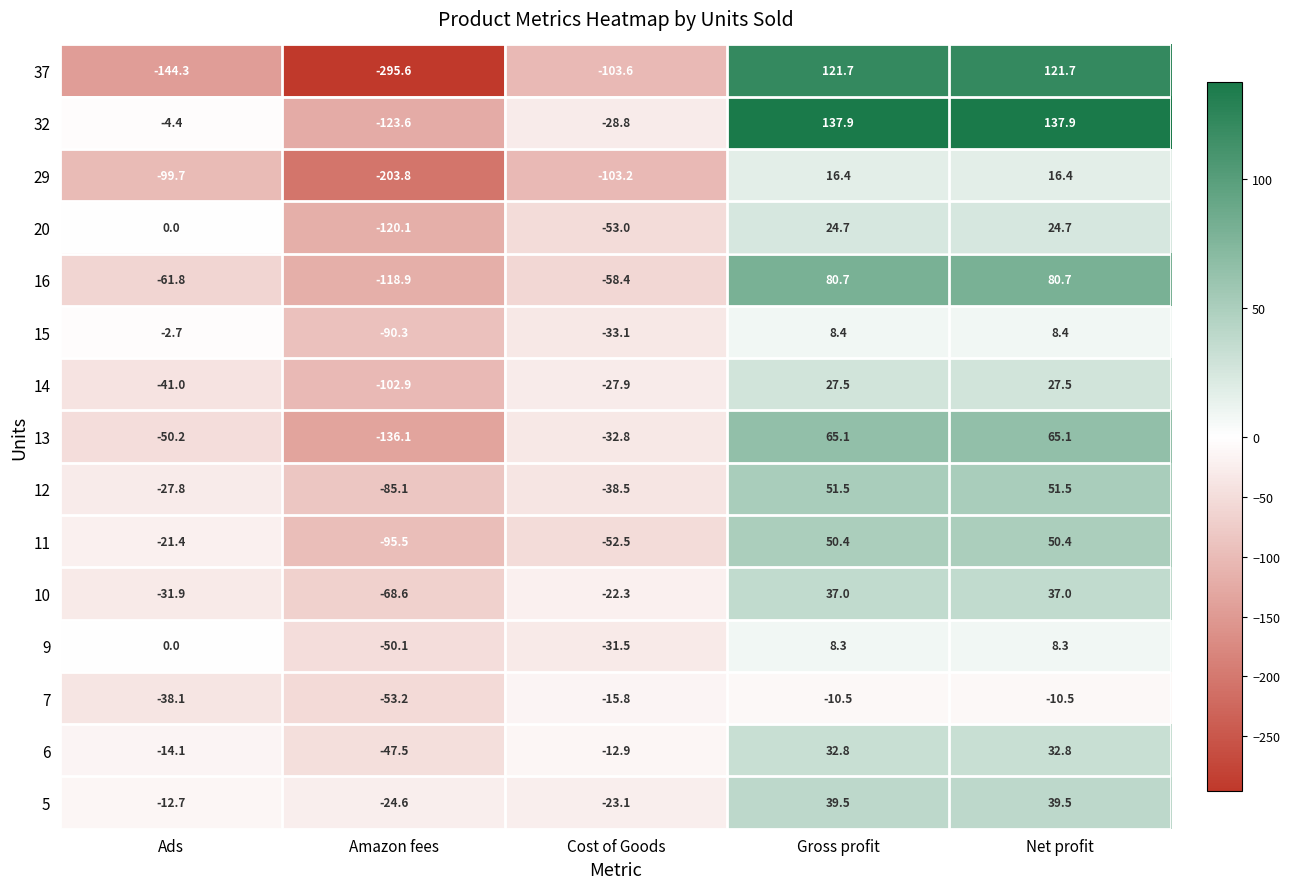

Rank the series at Gross profit from lowest to highest value.

7, 9, 15, 29, 20, 14, 6, 10, 5, 11, 12, 13, 16, 37, 32